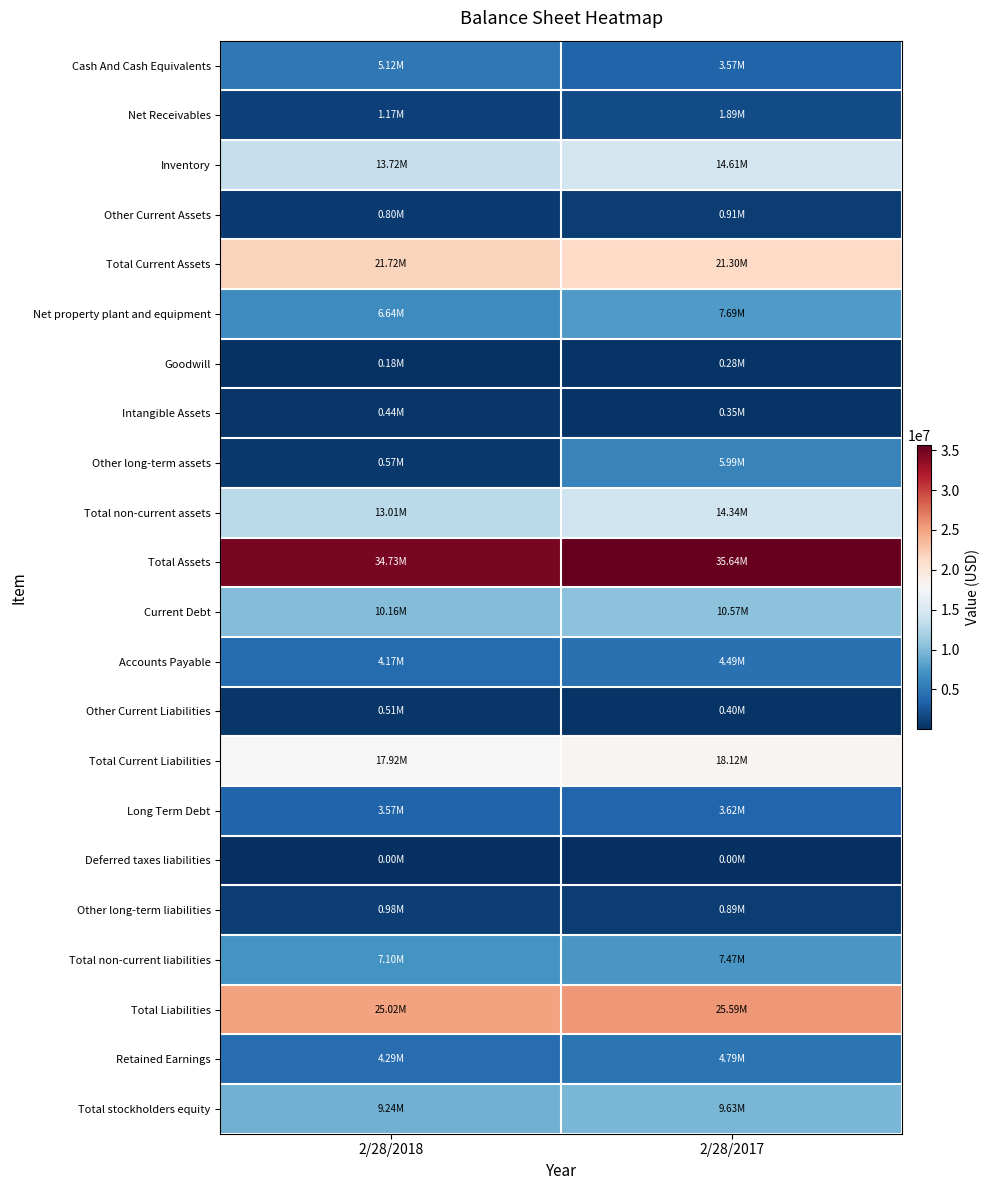

Which series has the largest total across all categories?

Total Assets